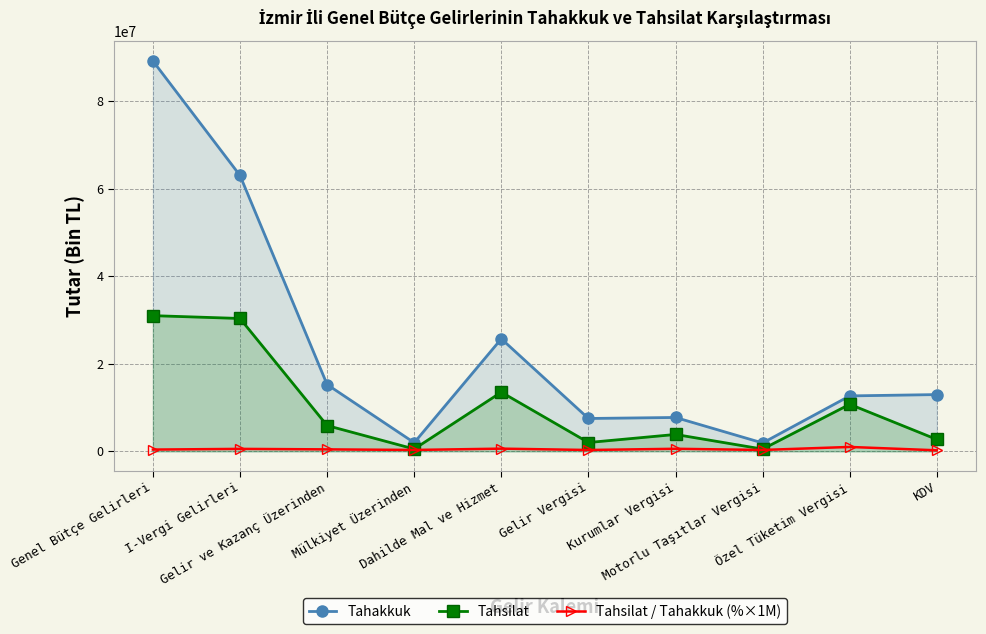

Reading left to right, extract all data points from this chart.

Tahakkuk: 89131005	62988836	15265829	1986662	25702175	7517707	7748122	1928268	12671404	12974110
Tahsilat: 30990274	30345546	5901639	550126	13521756	2030152	3871487	529344	10753174	2725546
Tahsilat / Tahakkuk (%×1M): 417240	578160	463920	332280	631320	324000	599640	329400	1018320	252120